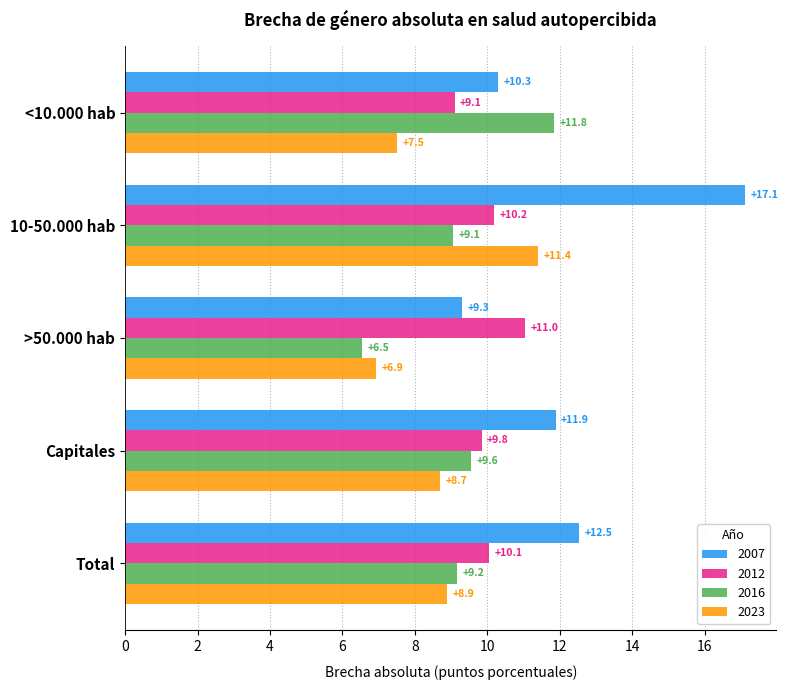

What is the greatest value displayed?

17.1